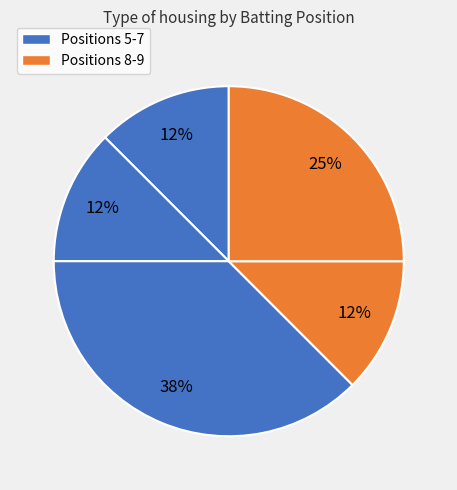

How many slices are in this pie chart?

5